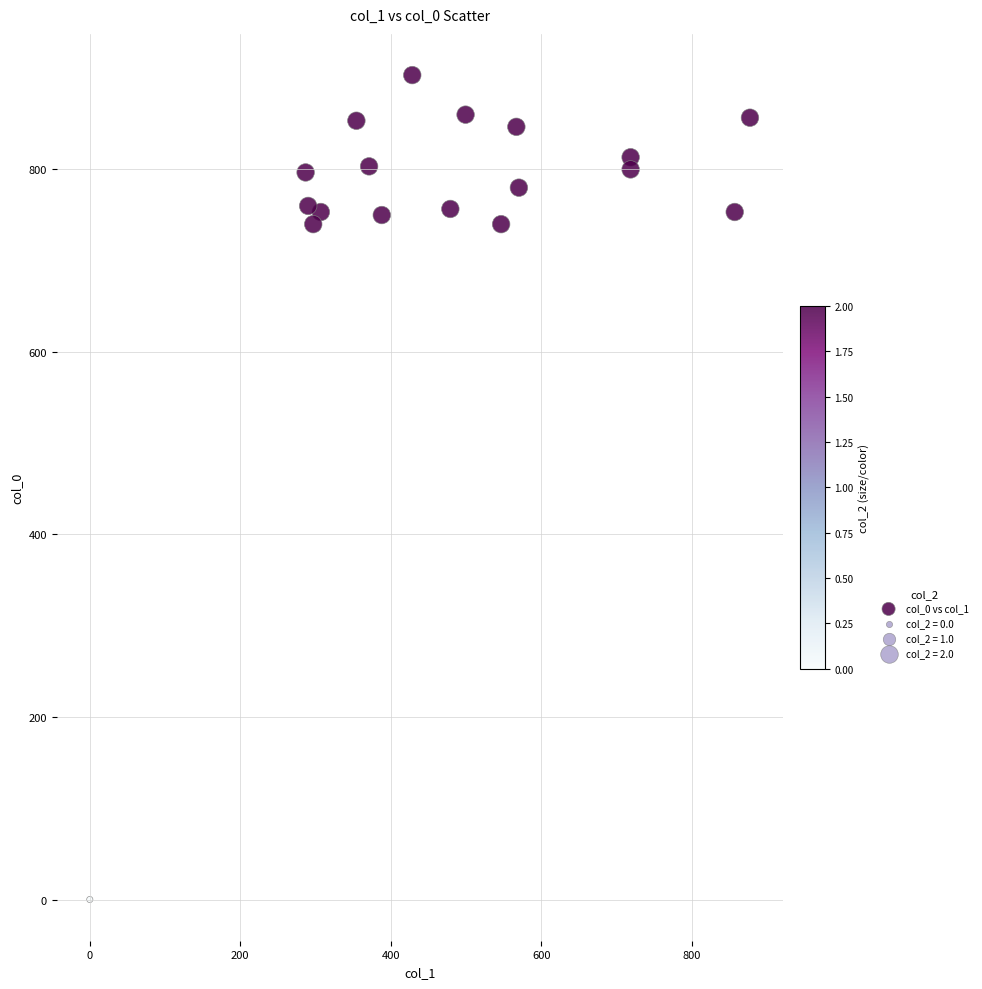

What is the range of Y values (max minus min)?

903.3